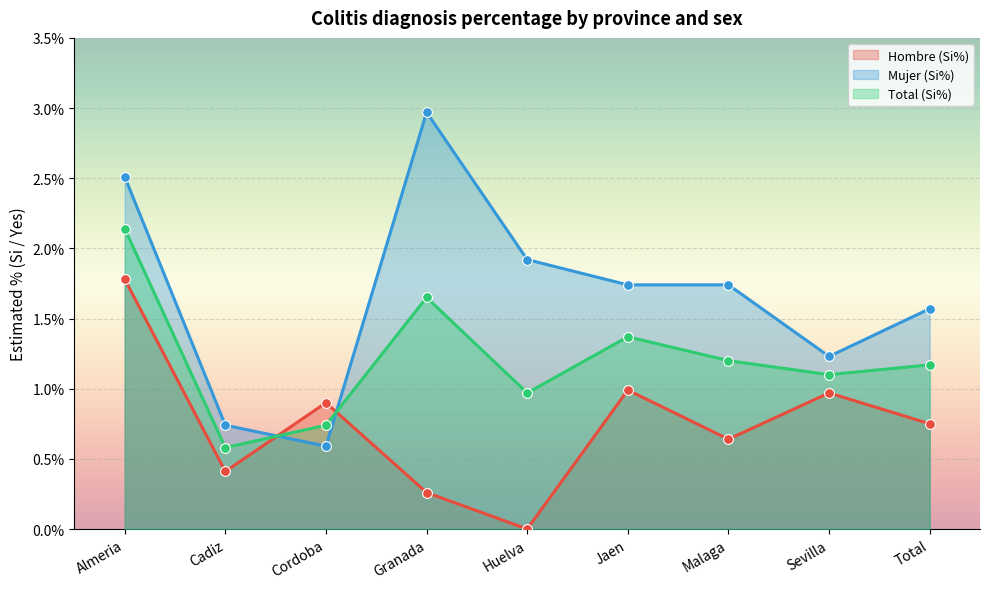

What is the total value across all series at Granada?

4.9